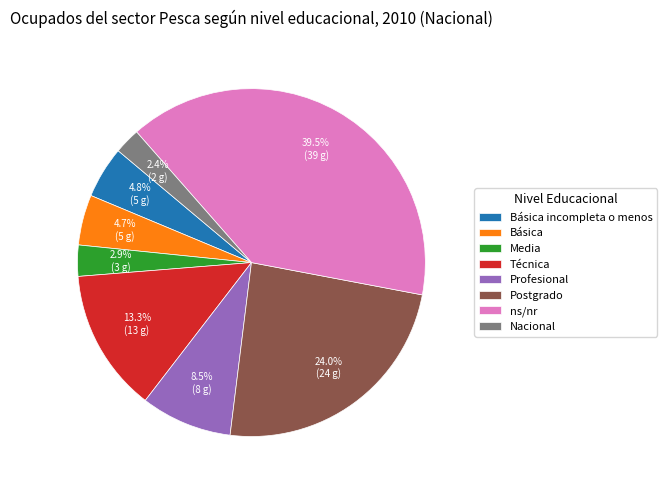

How many slices are in this pie chart?

8